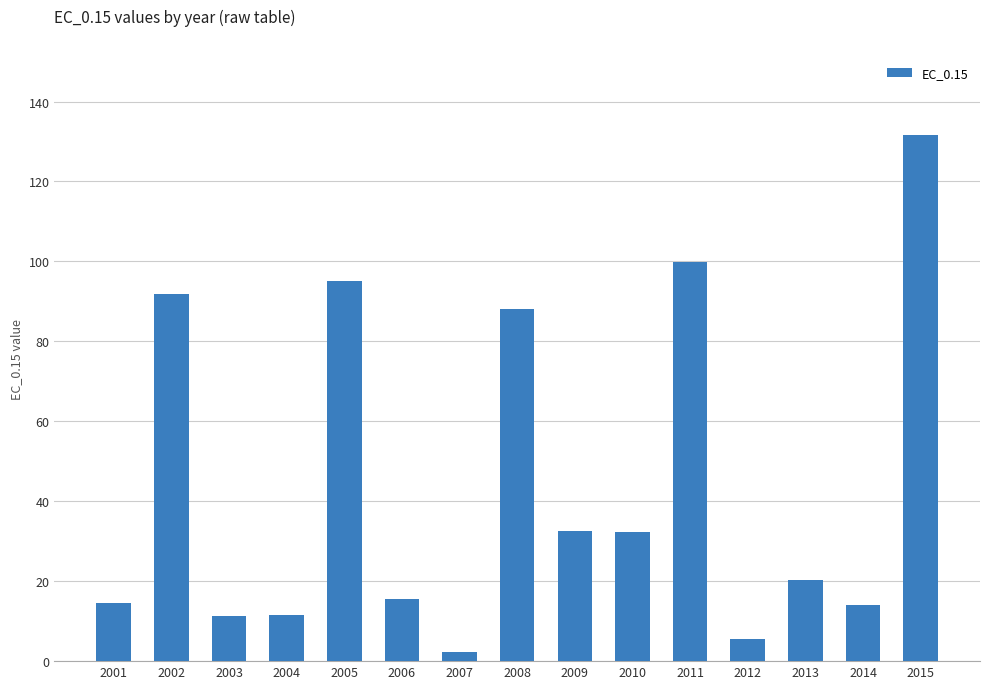

What is the ratio of the value at 2013 to the value at 2012?

3.6